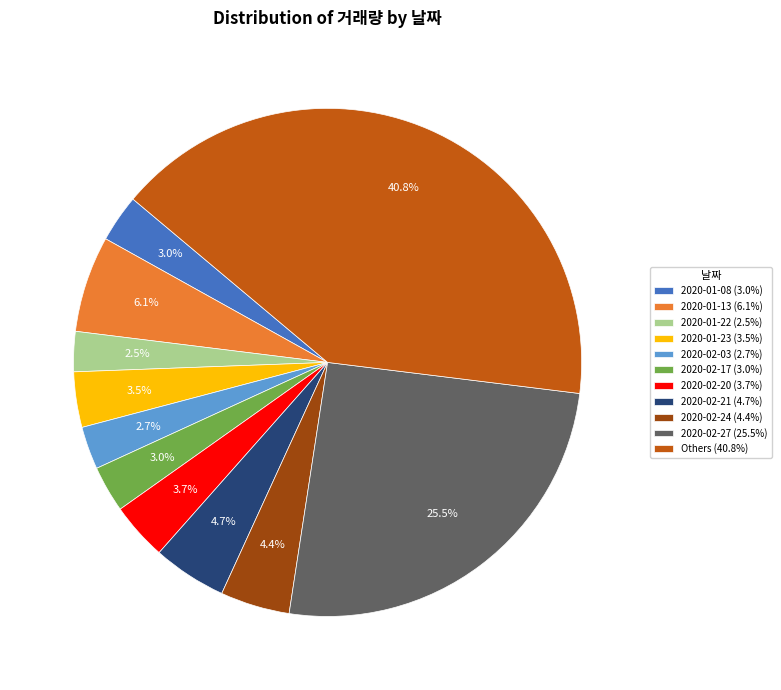

Does 2020-01-13 (6.1%) represent more than half of the total?

No